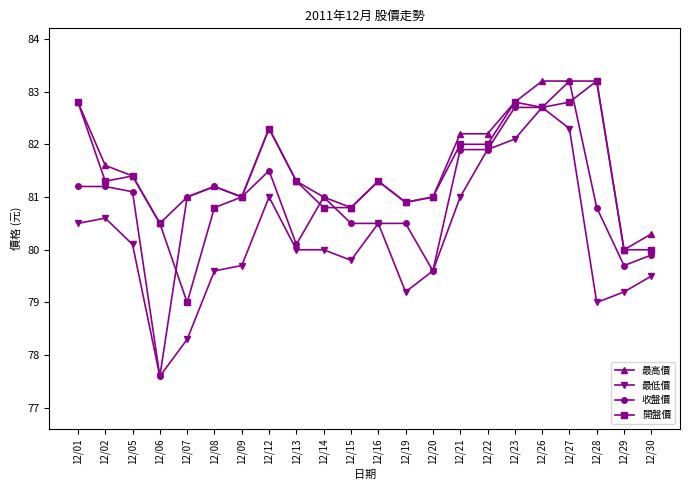

Reading right to left, list all the values displayed in this chart.

最高價: 80.3	80.0	83.2	83.2	83.2	82.8	82.2	82.2	81.0	80.9	81.3	80.8	81.0	81.3	82.3	81.0	81.2	81.0	80.5	81.4	81.6	82.8
最低價: 79.5	79.2	79.0	82.3	82.7	82.1	81.9	81.0	79.6	79.2	80.5	79.8	80.0	80.0	81.0	79.7	79.6	78.3	77.6	80.1	80.6	80.5
收盤價: 79.9	79.7	80.8	83.2	82.7	82.7	81.9	81.9	79.6	80.5	80.5	80.5	81.0	80.1	81.5	81.0	81.2	81.0	77.6	81.1	81.2	81.2
開盤價: 80.0	80.0	83.2	82.8	82.7	82.8	82.0	82.0	81.0	80.9	81.3	80.8	80.8	81.3	82.3	81.0	80.8	79.0	80.5	81.4	81.3	82.8